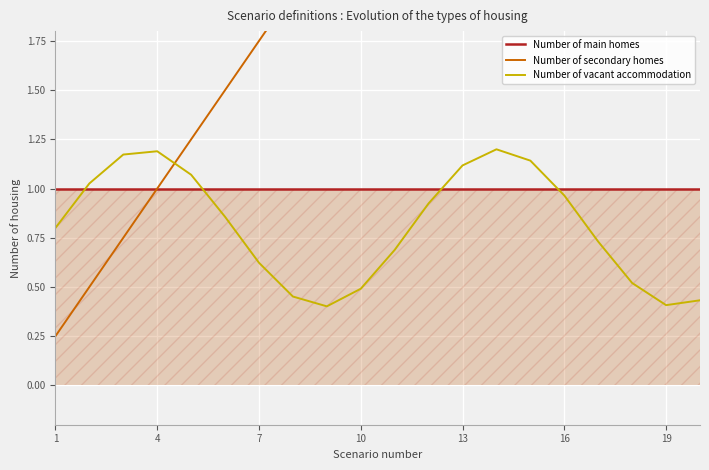

Where is the first local maximum for Number of vacant accommodation?

4